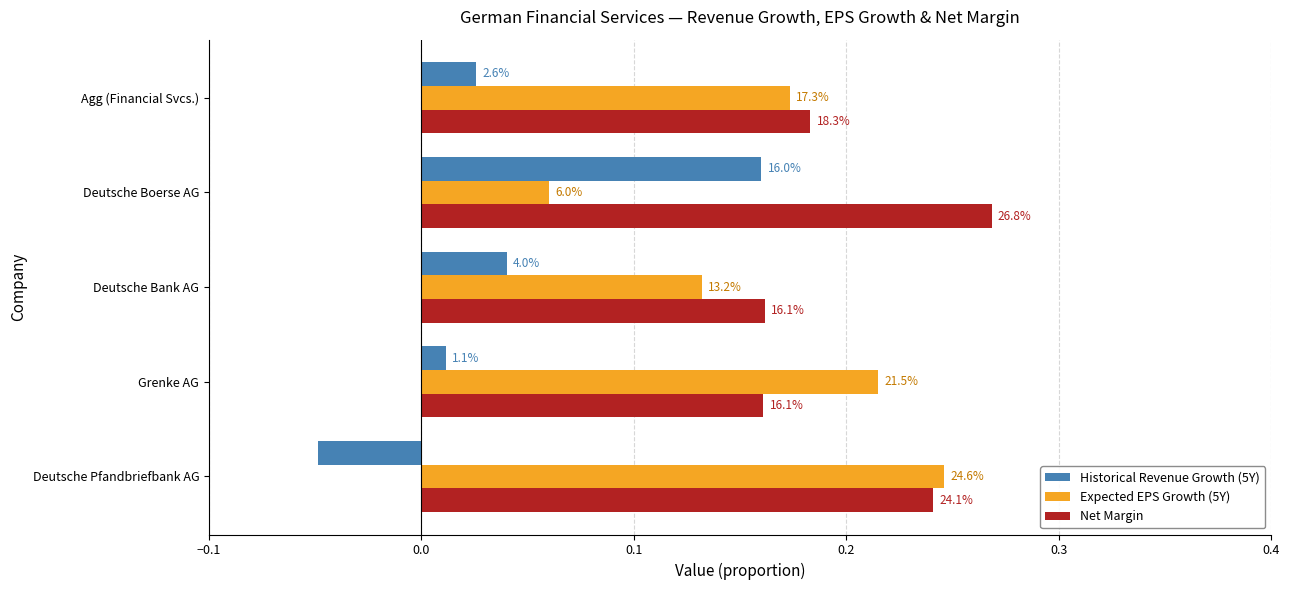

What is the difference between the maximum and minimum values in the Expected EPS Growth (5Y) series?

0.2